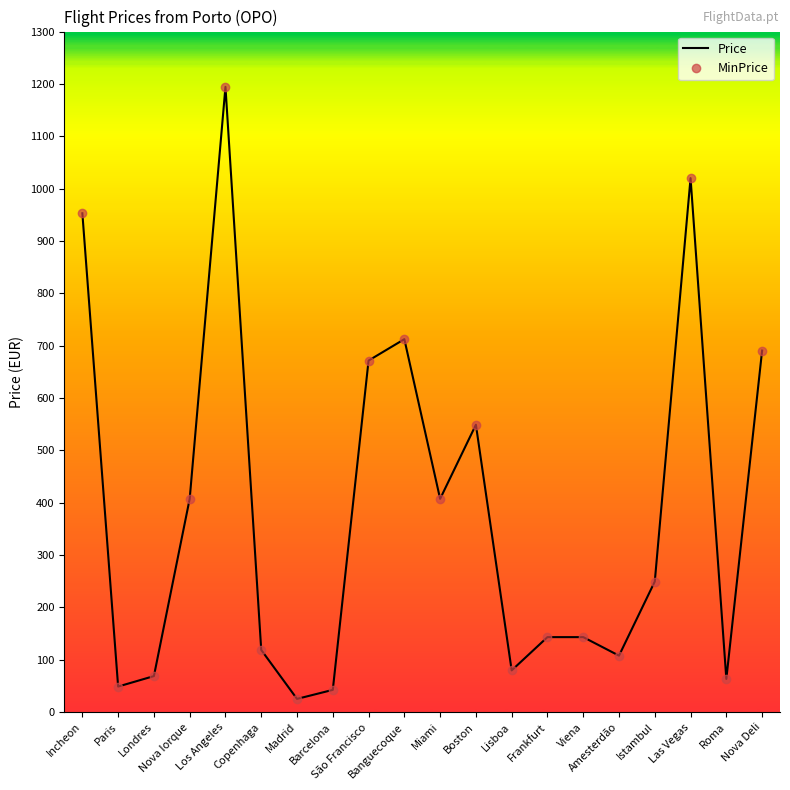

At which label is MinPrice closest to 609?

Boston